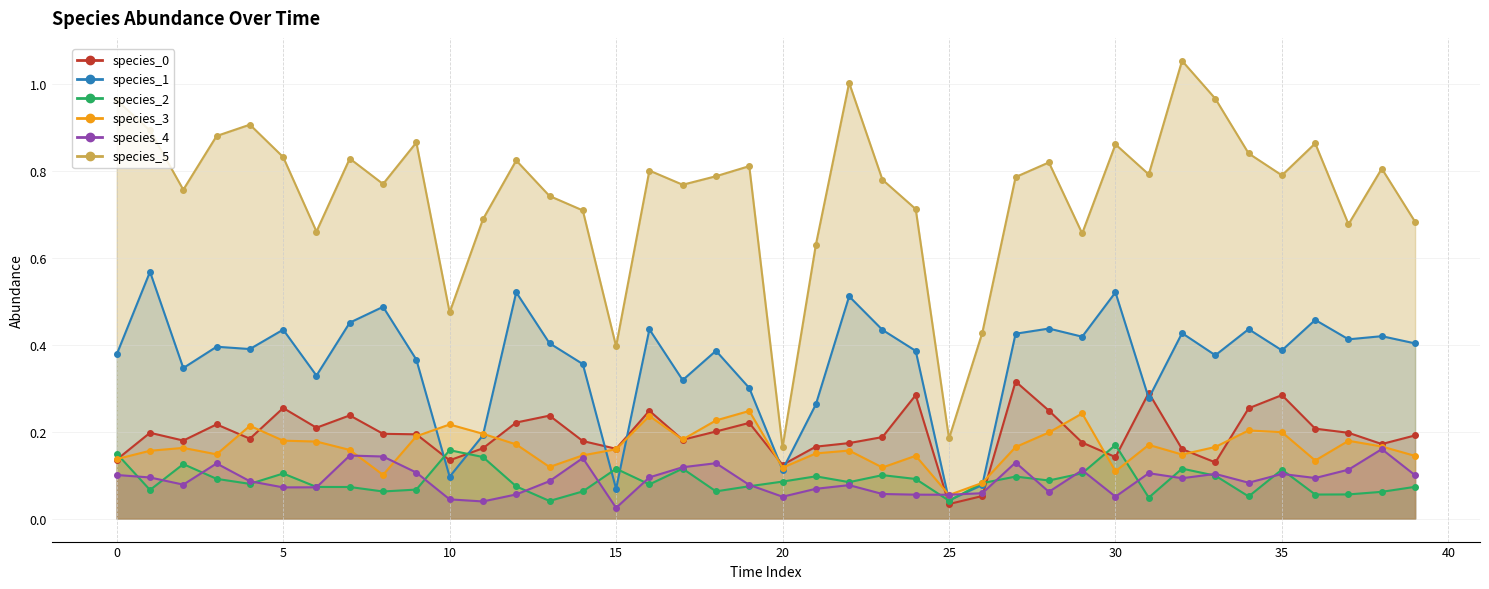

What is the difference between the species_3 values at 39 and 11?

0.1